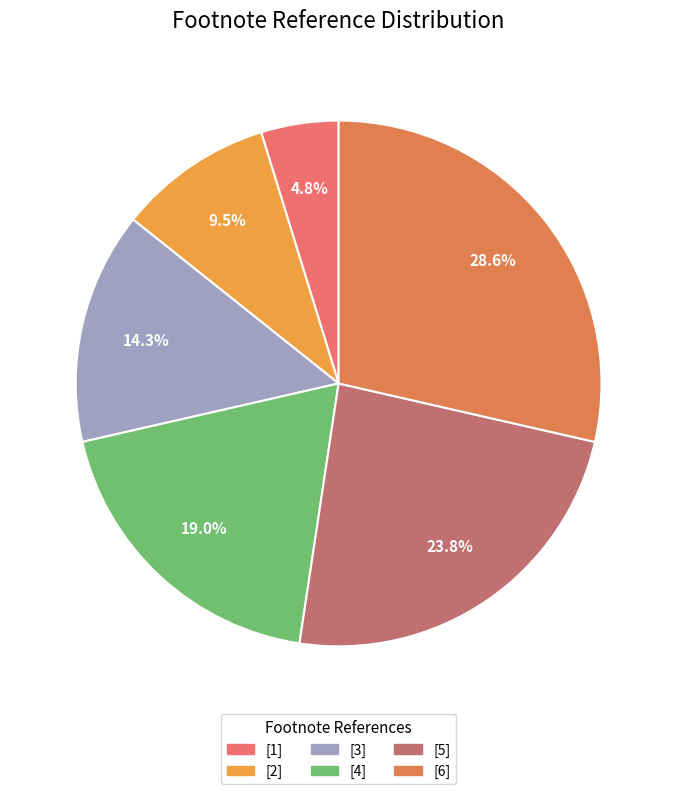

Is the sum of [2] and [4] greater than half?

No